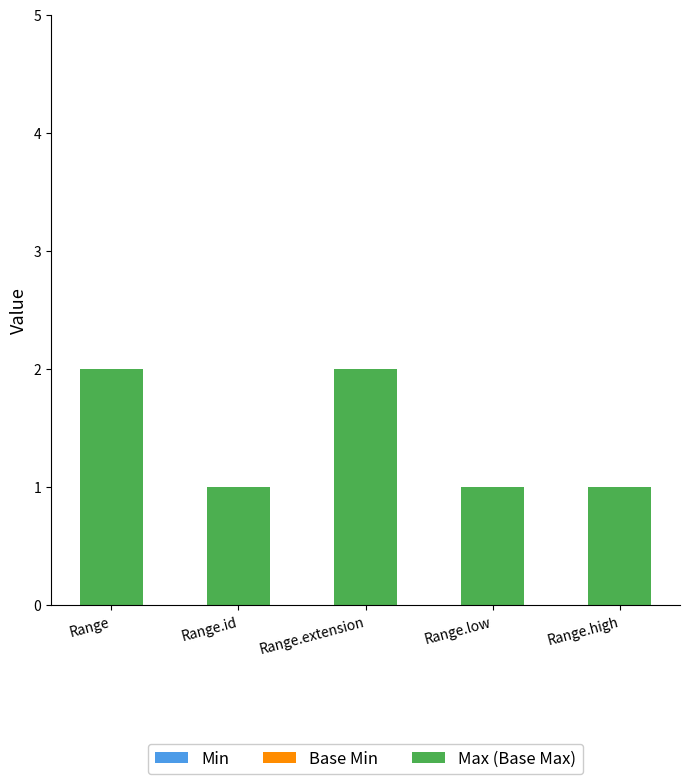

Which has a higher value, Range or Range.high?

Range